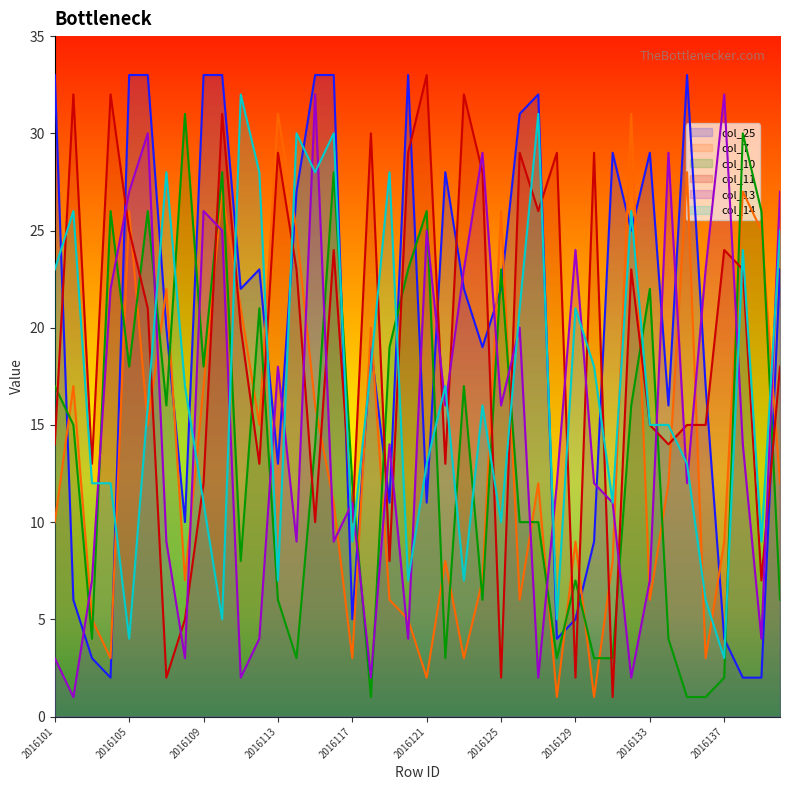

Rank the series at 2016135 from highest to lowest value.

col_25, col_7, col_11, col_14, col_13, col_10